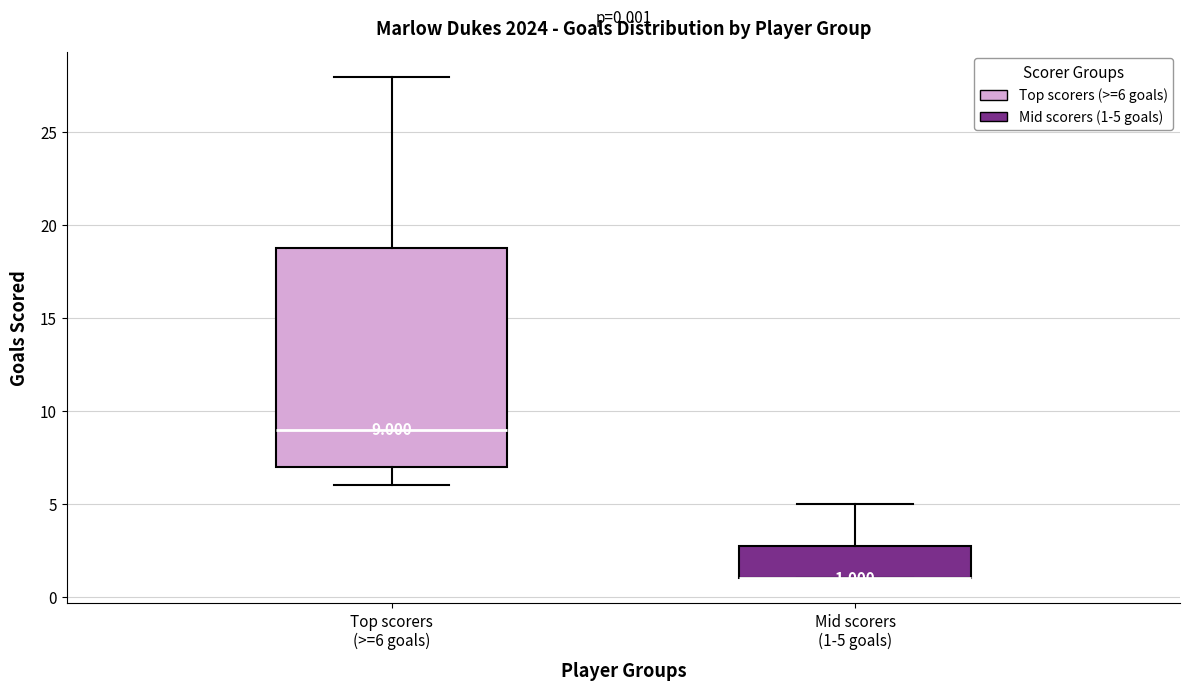

Which box is the tallest, from its lower edge to its upper edge?

Top scorers (>=6 goals)